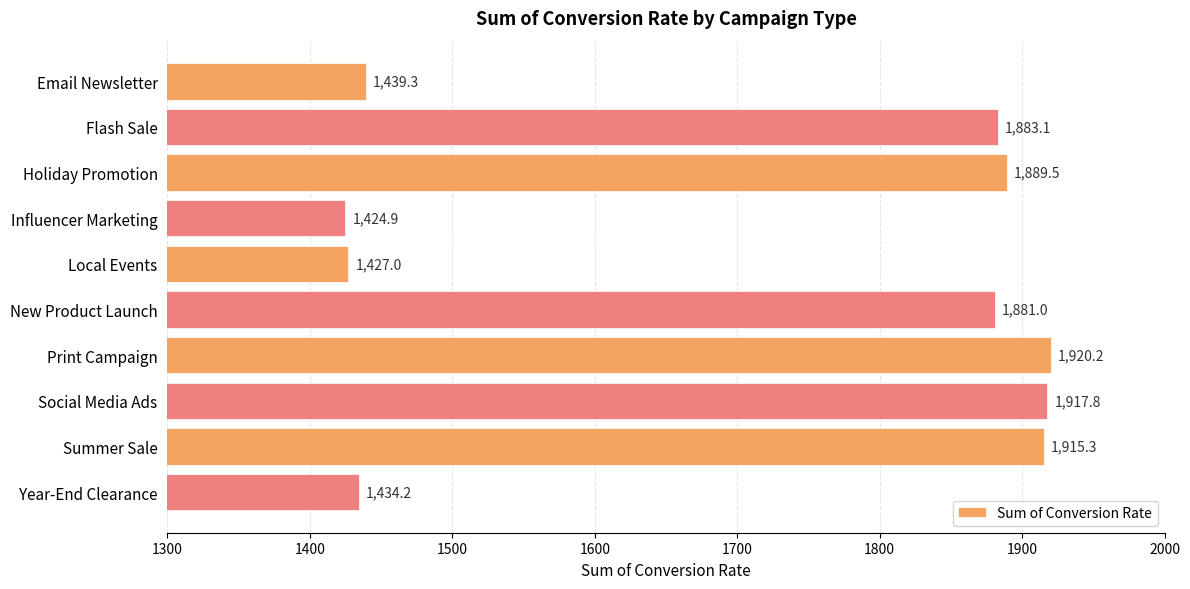

How many series are shown in this chart?

1